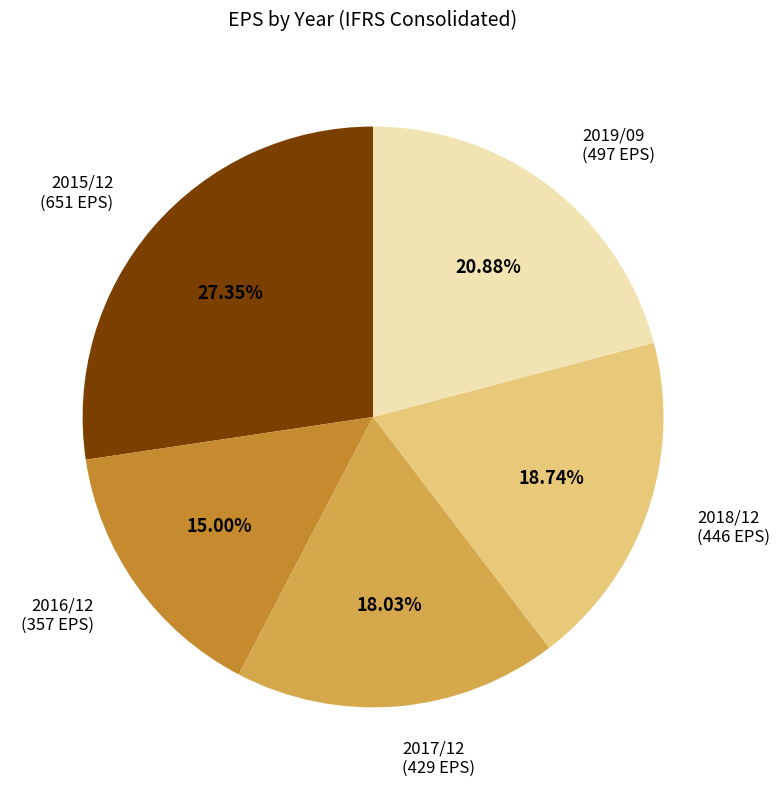

Is there any slice that represents more than half of the pie?

No